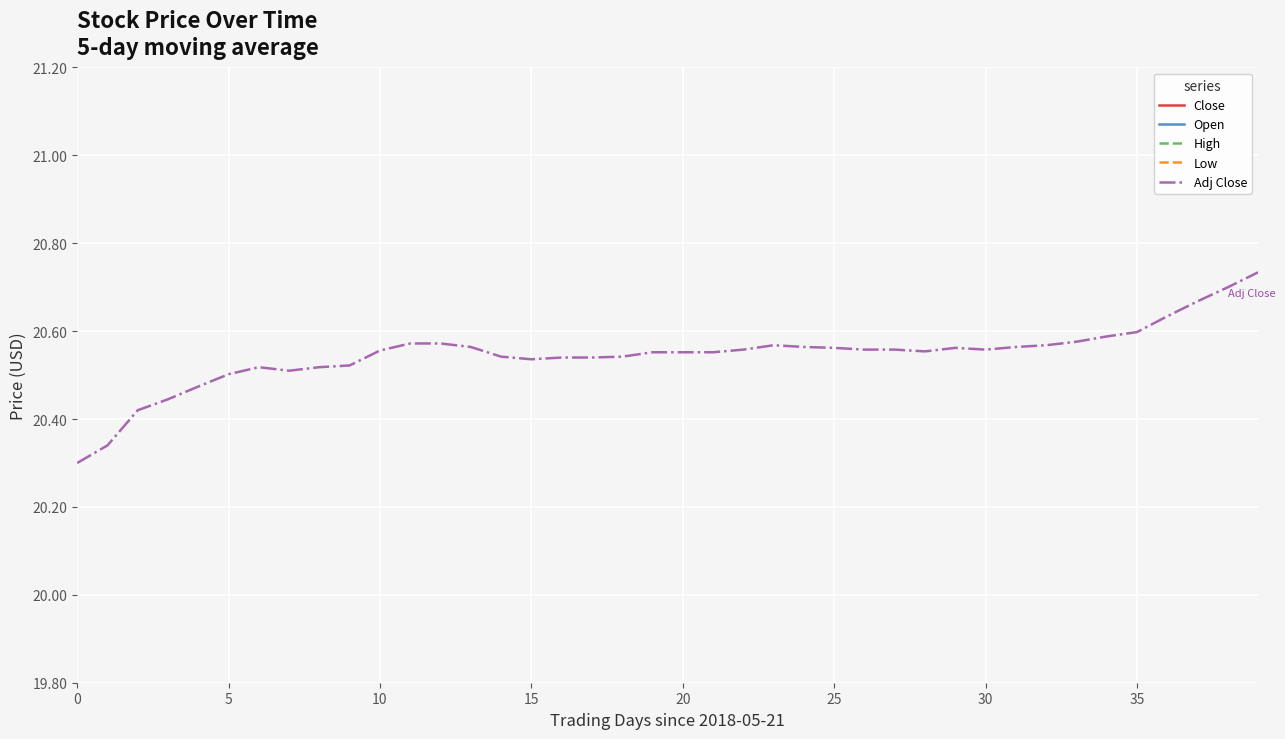

Which series has the largest total across all categories?

High